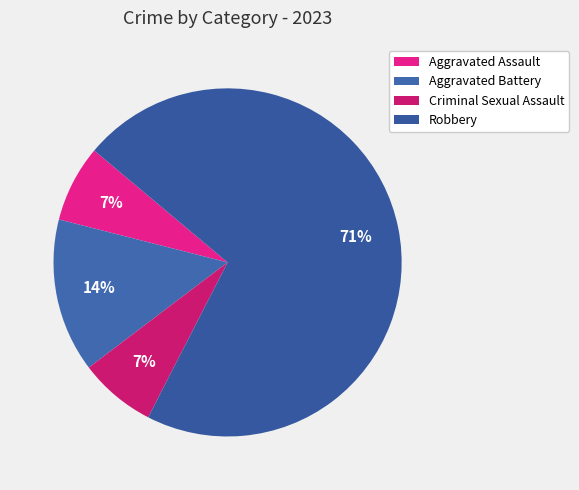

To the nearest percent, what is the difference between the Criminal Sexual Assault and Aggravated Battery slice percentages?

7%